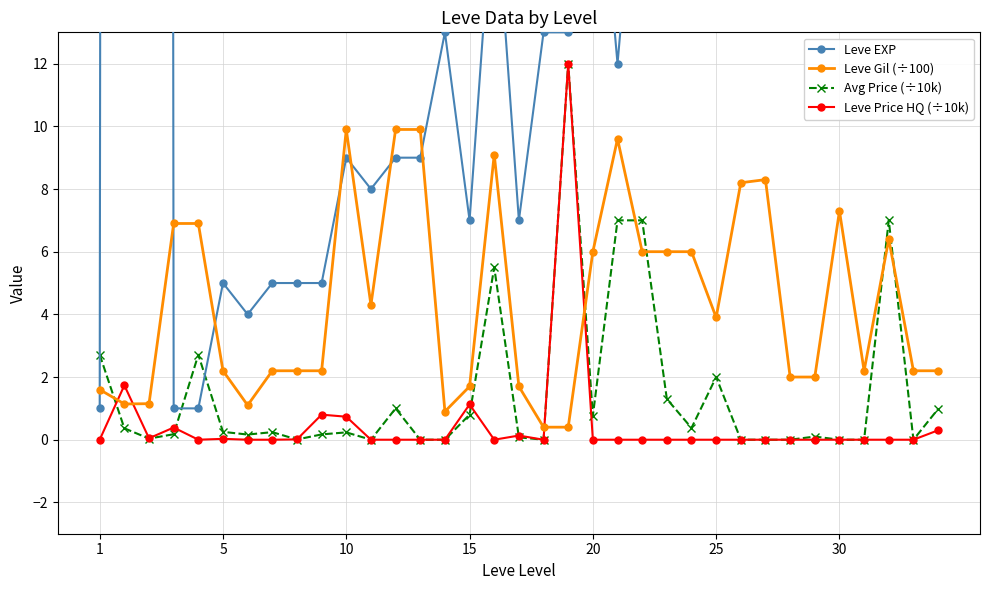

True or false: Leve Price HQ (÷10k) has more than 2 points higher than both neighbors.

True